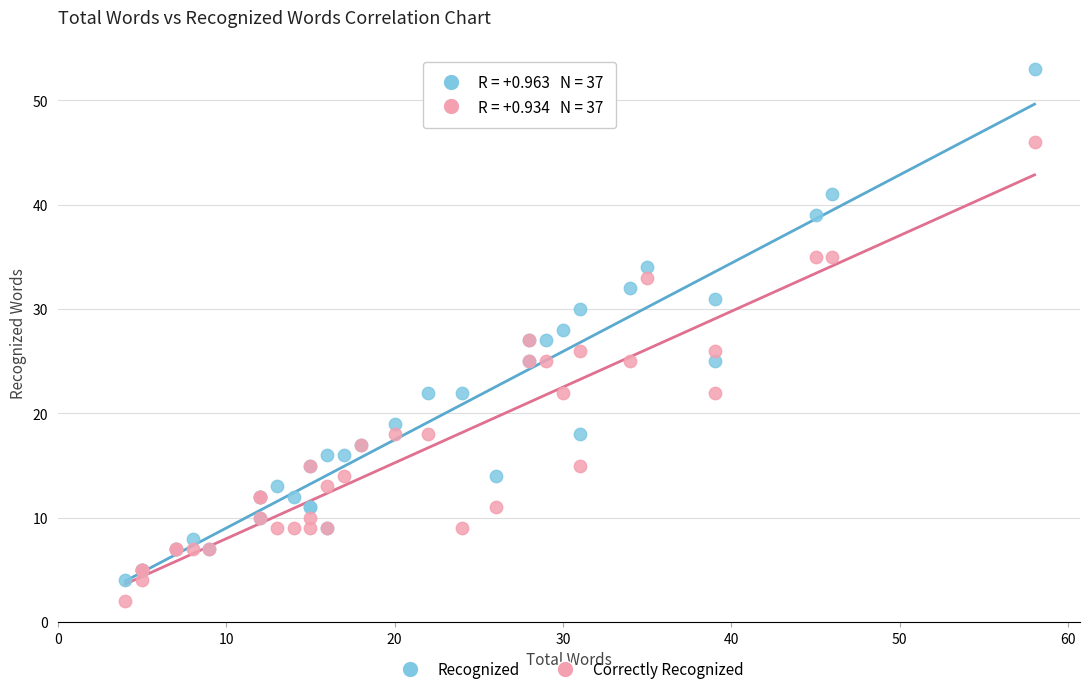

Which series contains the highest Y value?

Recognized